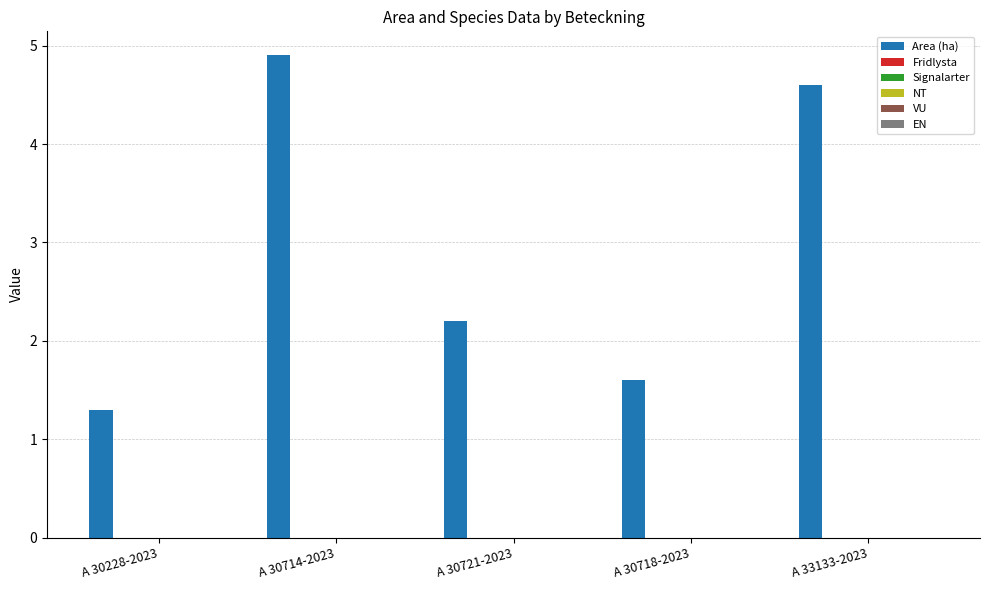

What is the value of the 1st bar from the left?

1.3